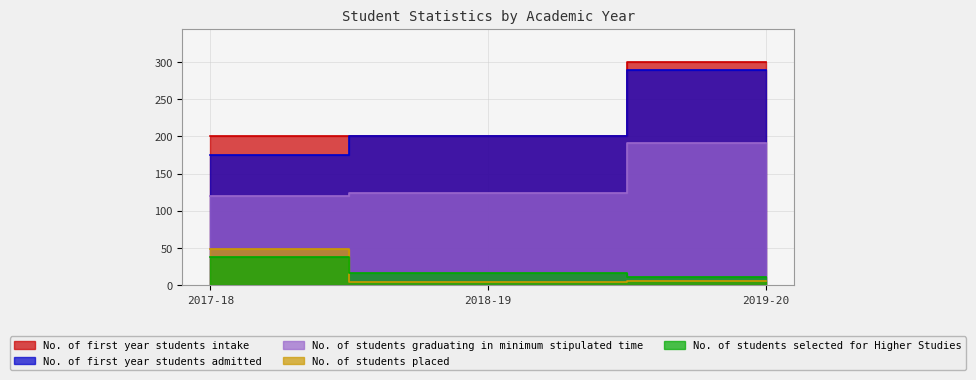

Is the value of No. of first year students intake at 2018-19 greater than the value of No. of students selected for Higher Studies at 2019-20?

Yes